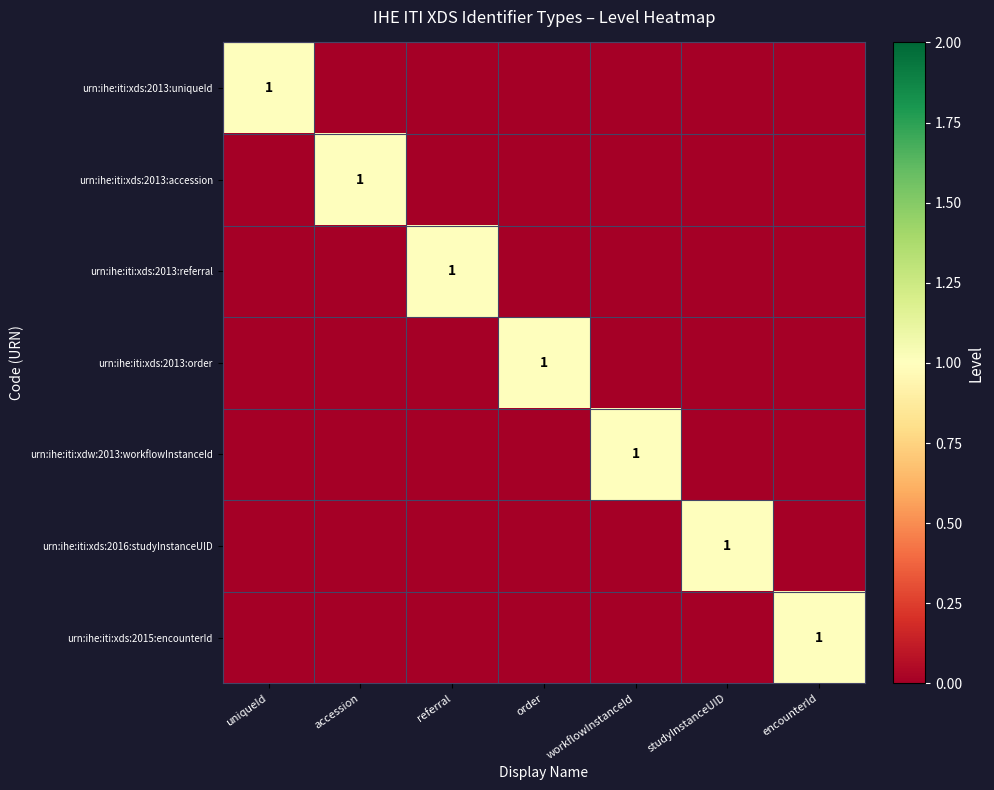

What is the total value across all series at workflowInstanceId?

1